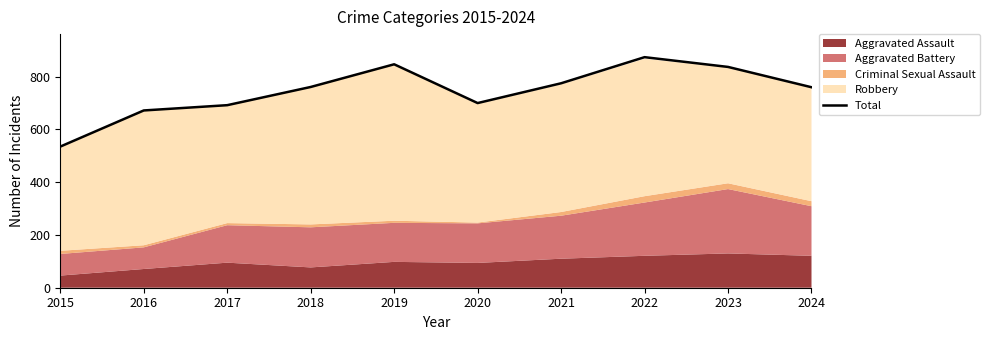

What is the value of the 2nd point from the left?

672